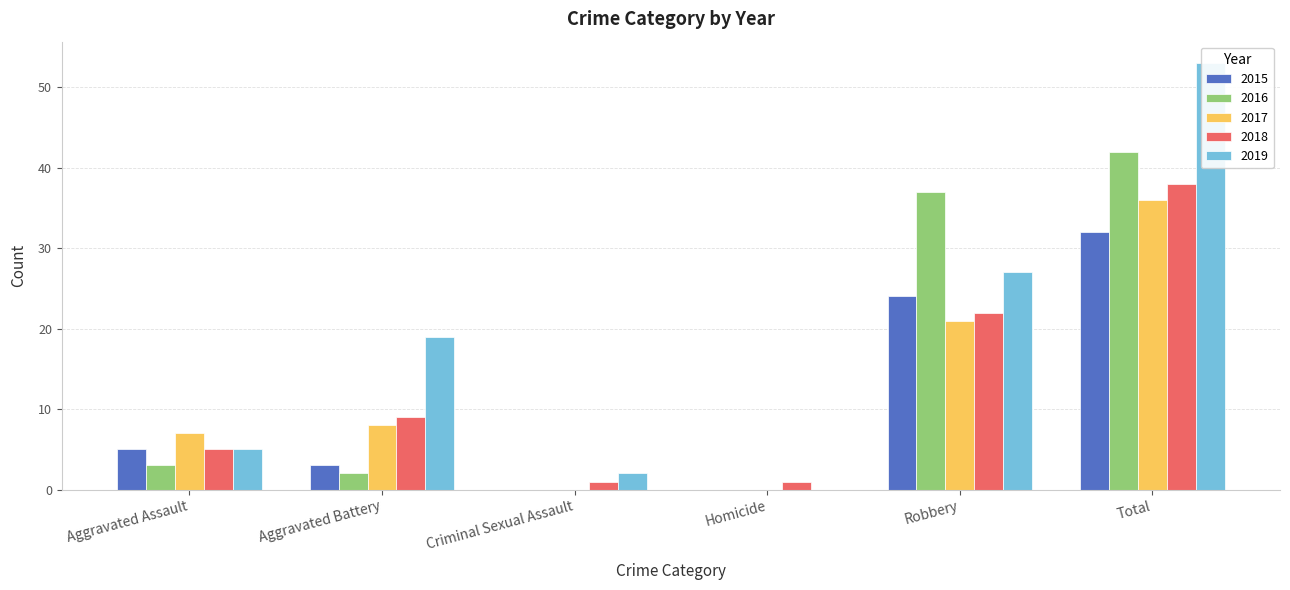

How many values in the 2018 series exceed 9?

2